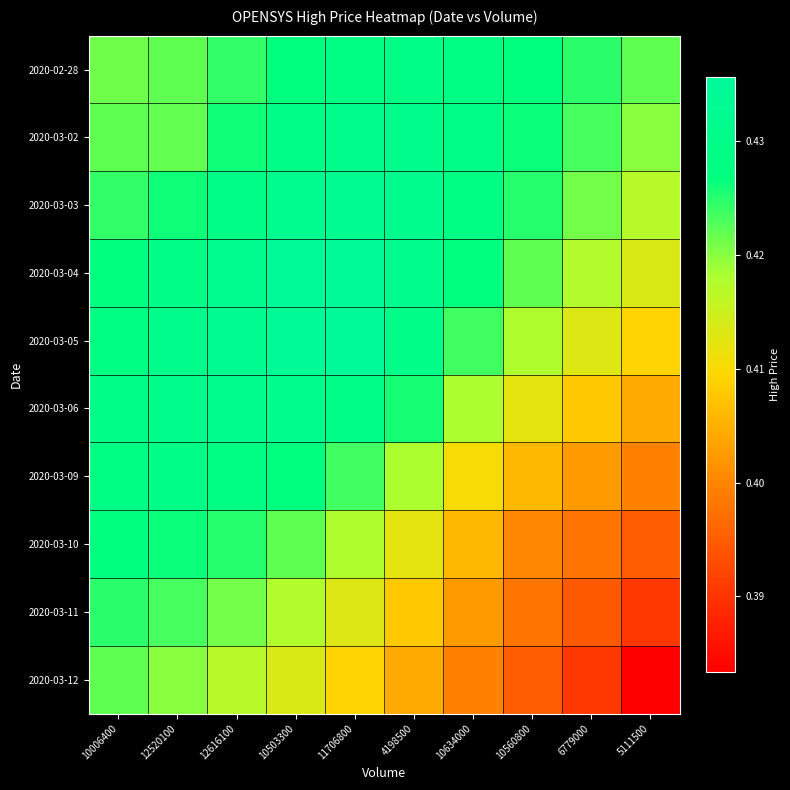

Which series has the widest spread of values?

2020-03-12